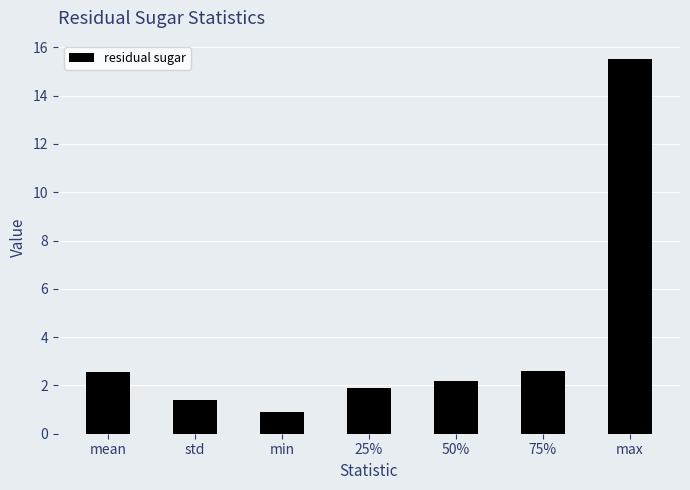

The value at 50% is 3.5. True or false?

False